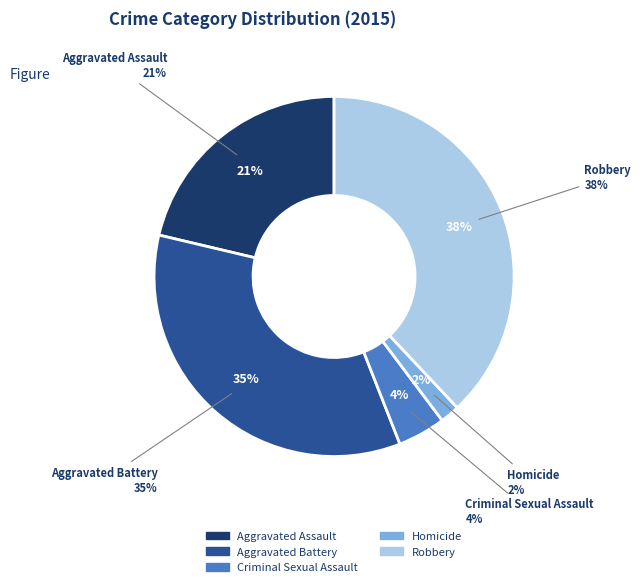

Does Aggravated Assault account for over 50% of the chart?

No